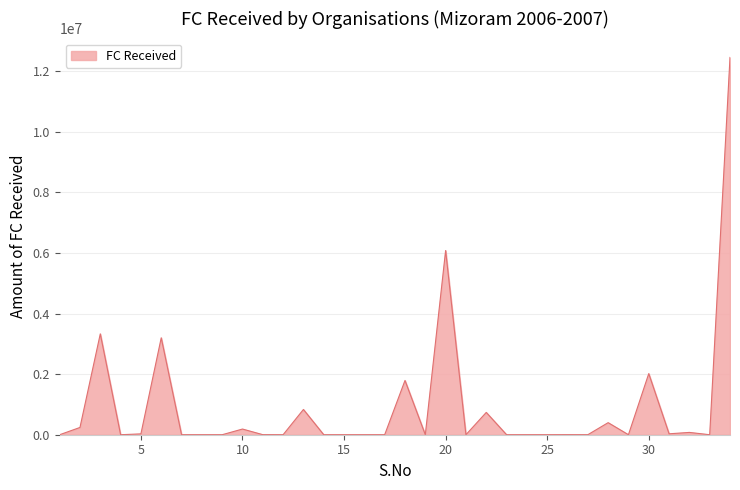

What is the difference between the maximum and minimum values?

12458615.0